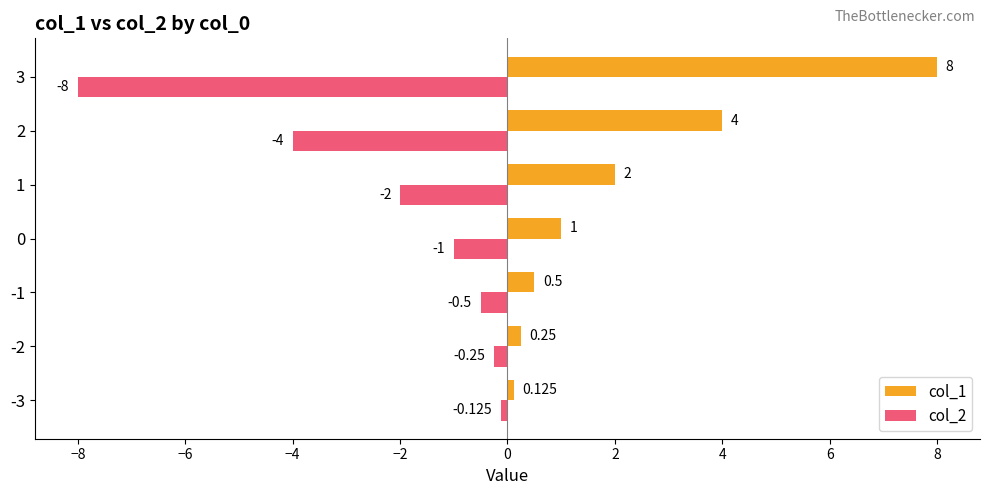

Is the value of col_1 at -1 greater than the value of col_2 at 3?

Yes